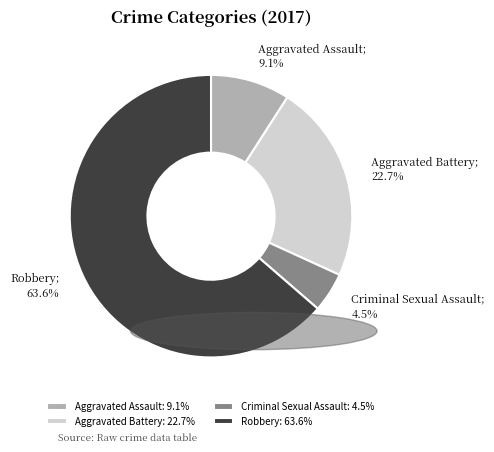

Which category has the biggest portion of the pie?

Robbery